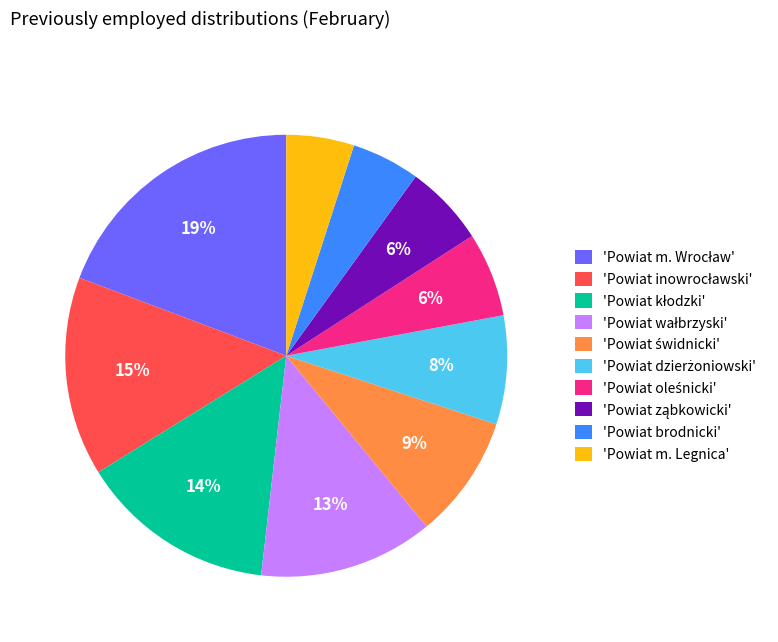

Combined, do 'Powiat m. Legnica' and 'Powiat brodnicki' account for over 50%?

No